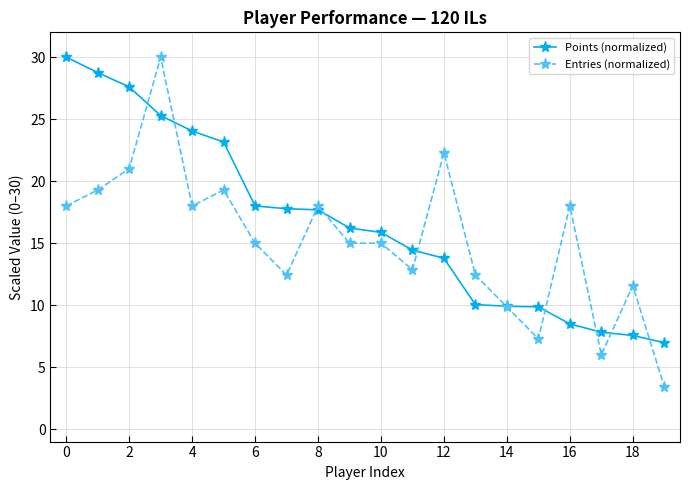

Which series has the largest total across all categories?

Points (normalized)